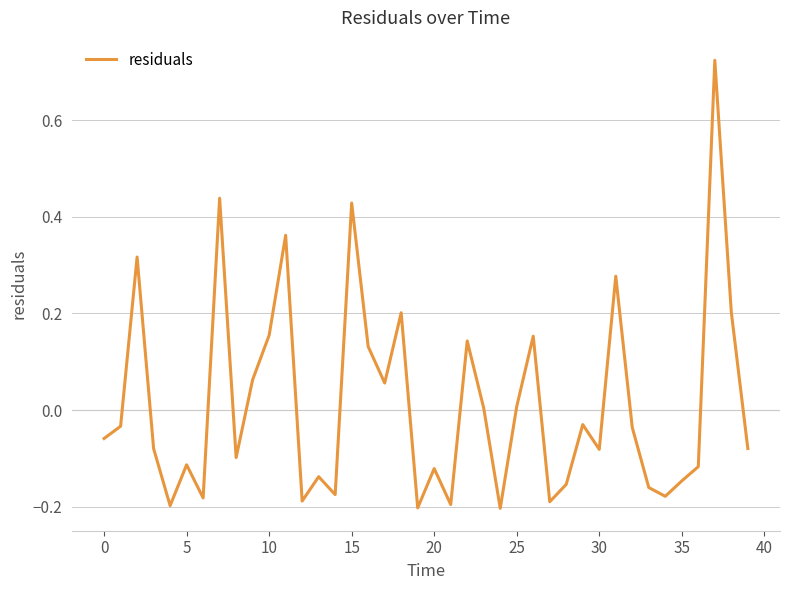

How many lines are shown in the chart?

1